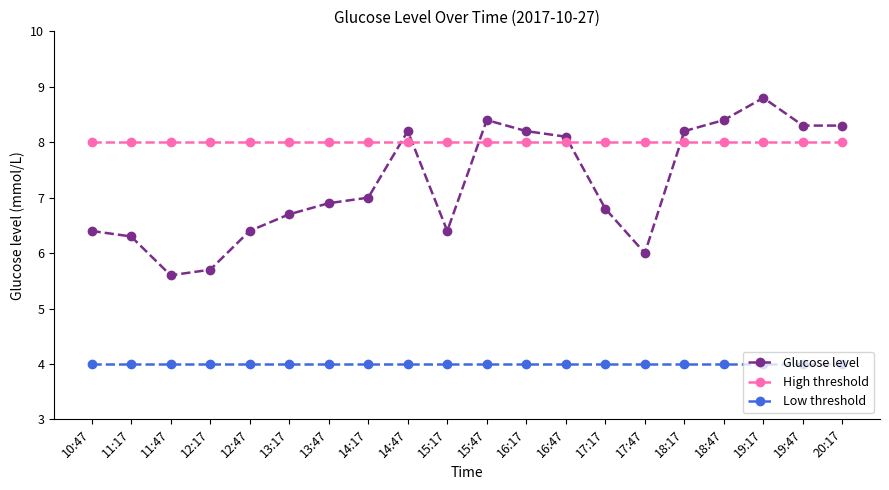

What is the sum of the High threshold values at 16:47 and 19:47?

16.0